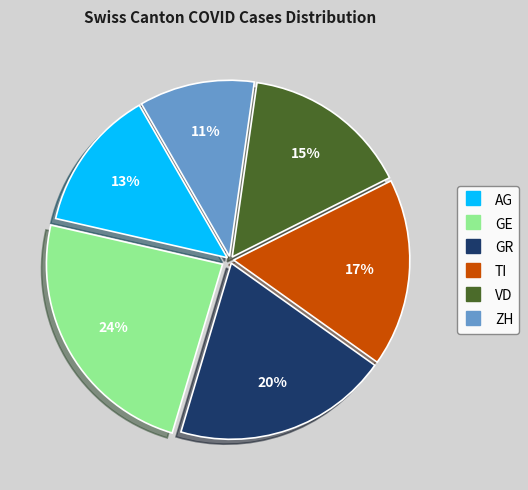

Is there a majority slice in this chart?

No